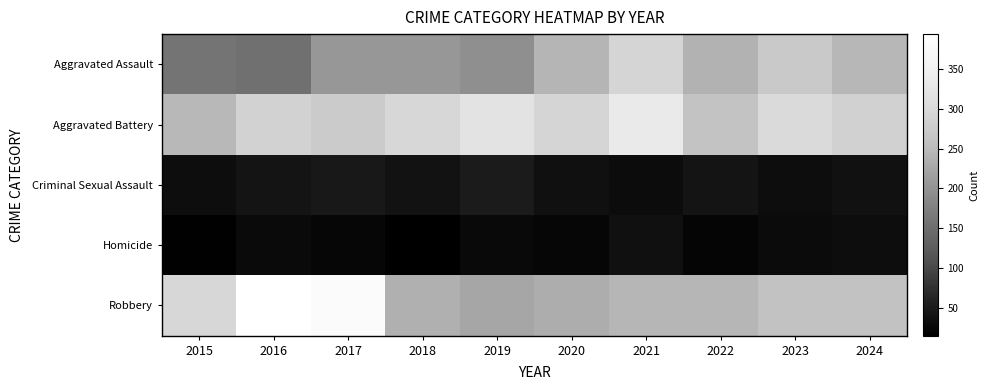

Which has a higher value, 2023 or 2020?

2023